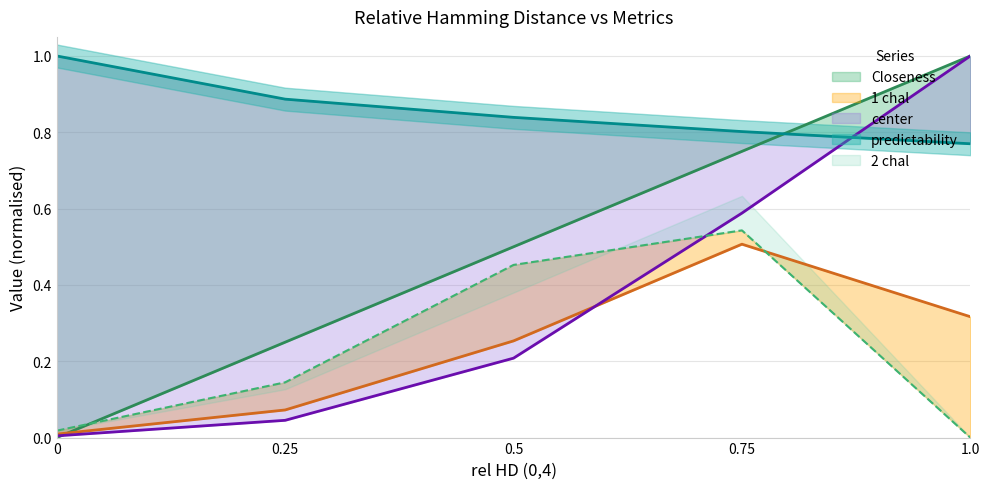

Reading left to right, list all the values displayed in this chart.

Closeness: 0.0	0.2	0.5	0.8	1.0
predictability: 1.0	0.9	0.8	0.8	0.8
1 chal: 0.0	0.1	0.3	0.5	0.3
center: 0.0	0.0	0.2	0.6	1.0
2 chal (upper): 0.0	0.1	0.5	0.5	0.0